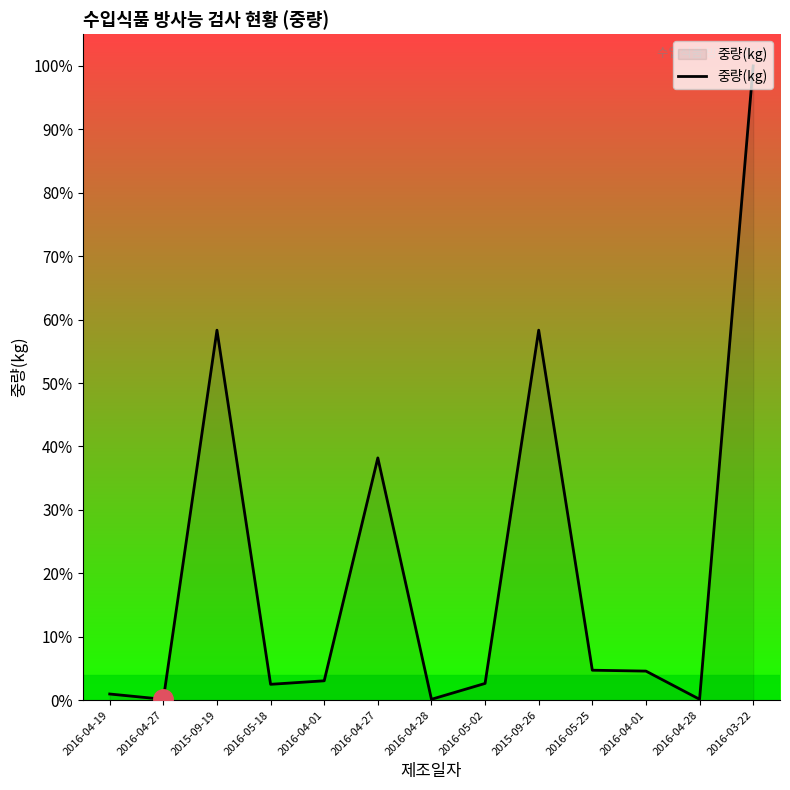

How many lines are shown in the chart?

1